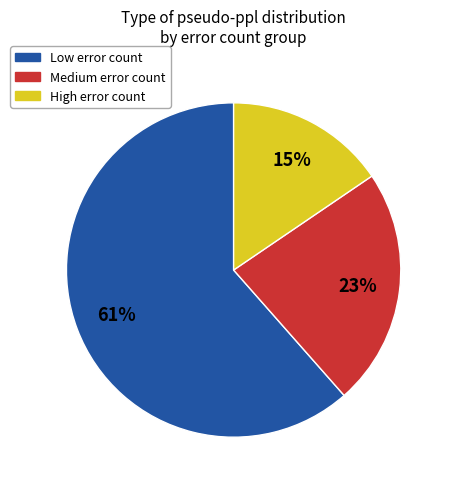

Is the sum of Medium error count and High error count greater than half?

No